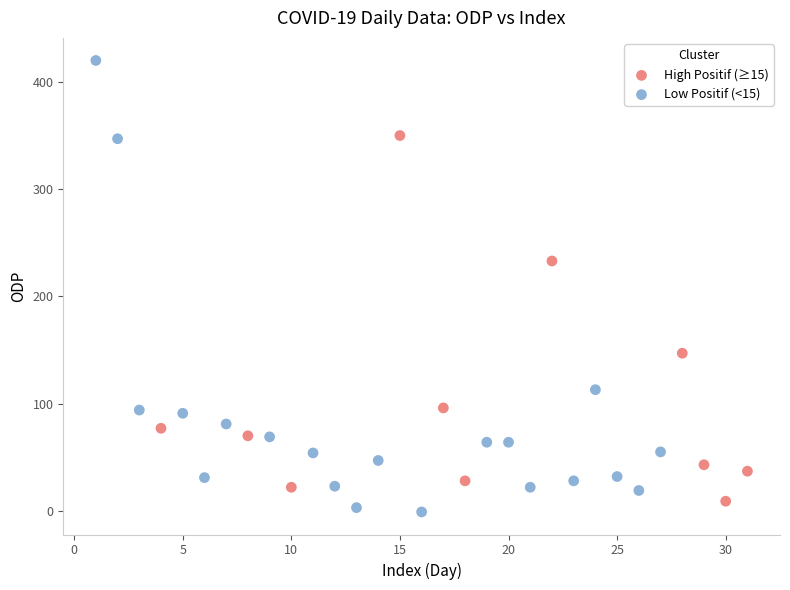

Which series has the widest spread of Y values?

Low Positif (<15)